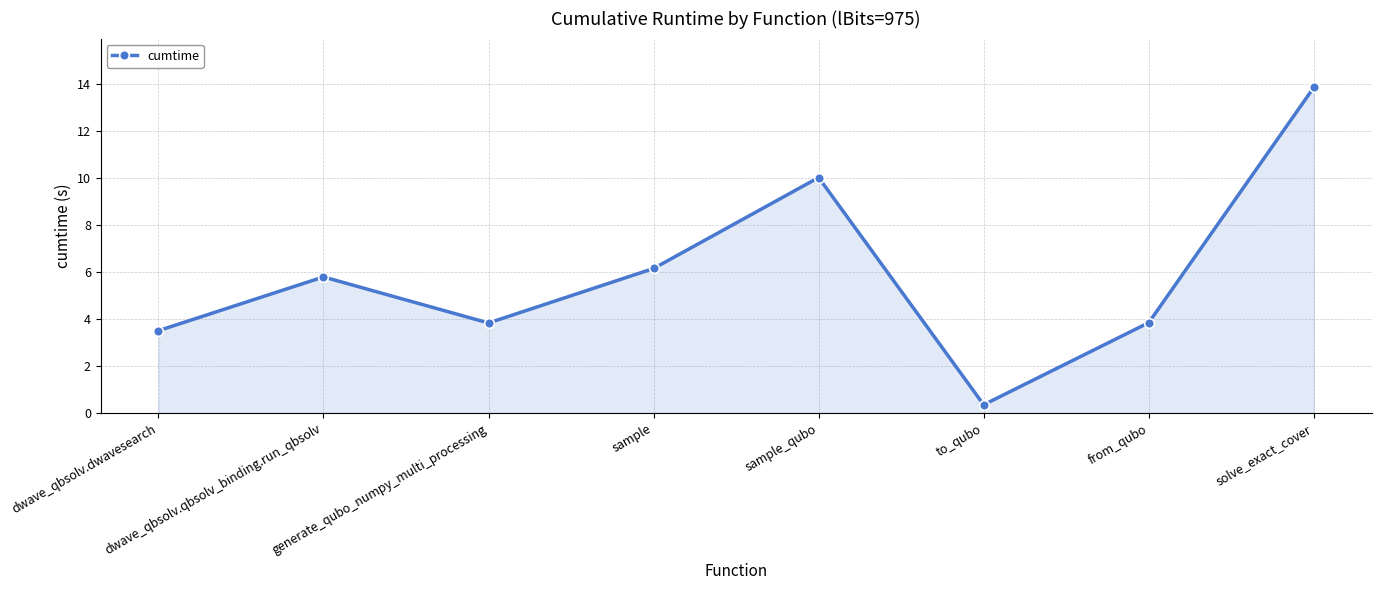

How many lines are shown in the chart?

1